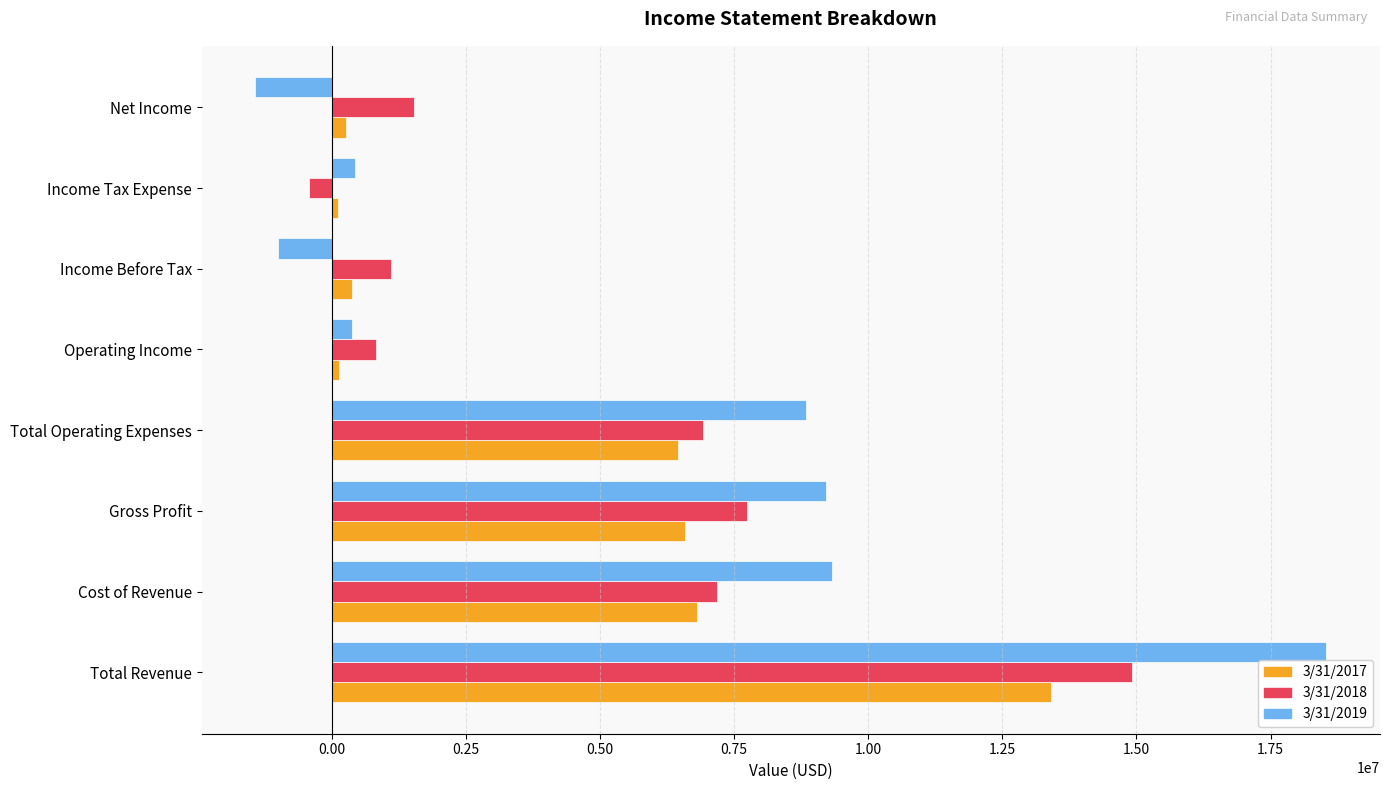

At how many categories does at least one series exceed 8067595?

4